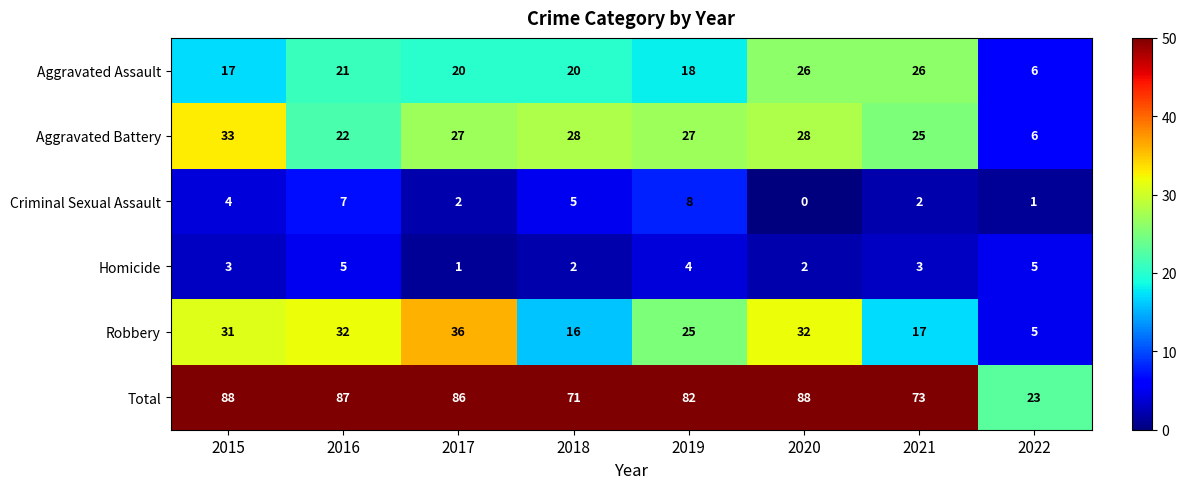

Which series has the largest total across all categories?

Total